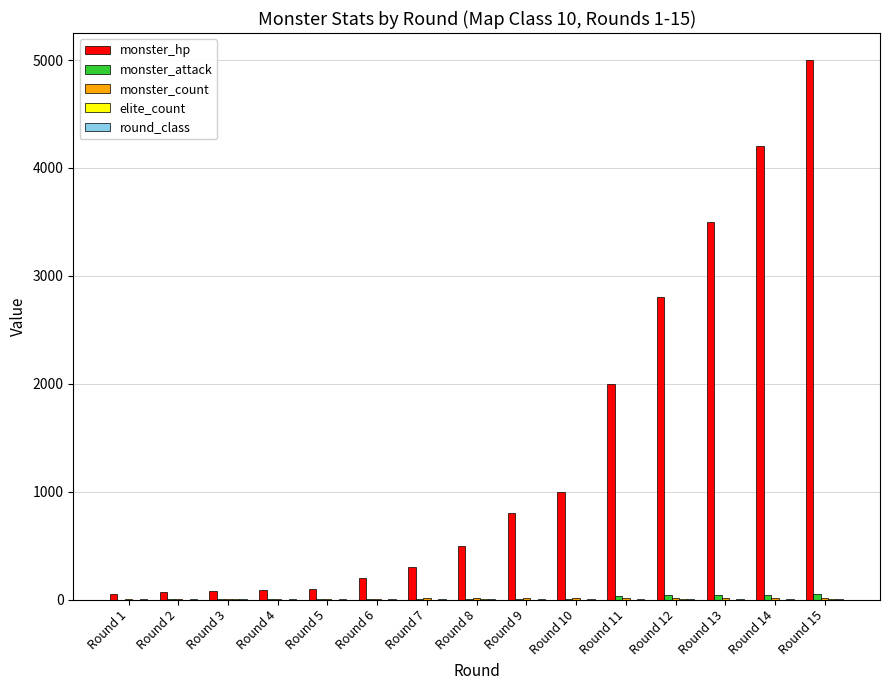

What is the maximum value shown in the chart?

5000